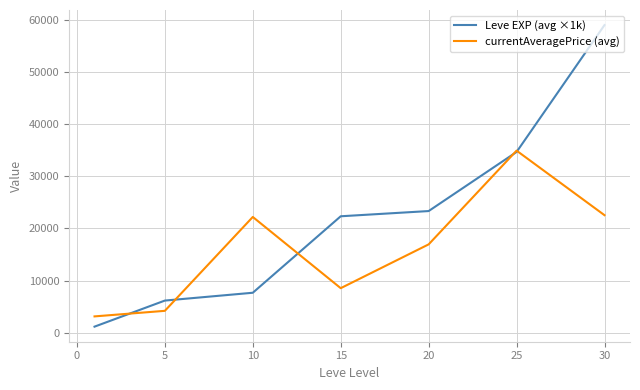

Rank the series by their average value, from lowest to highest.

currentAveragePrice (avg), Leve EXP (avg ×1k)